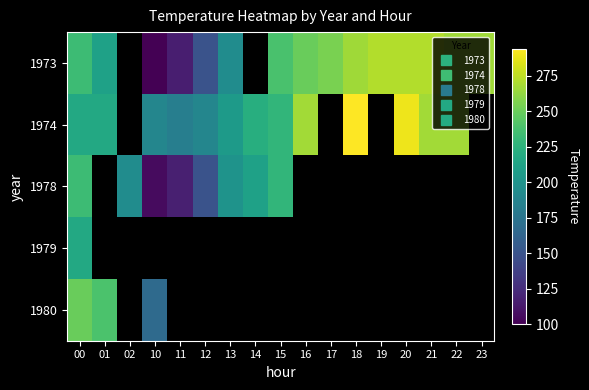

Read the 1973 value at 01.

211.0